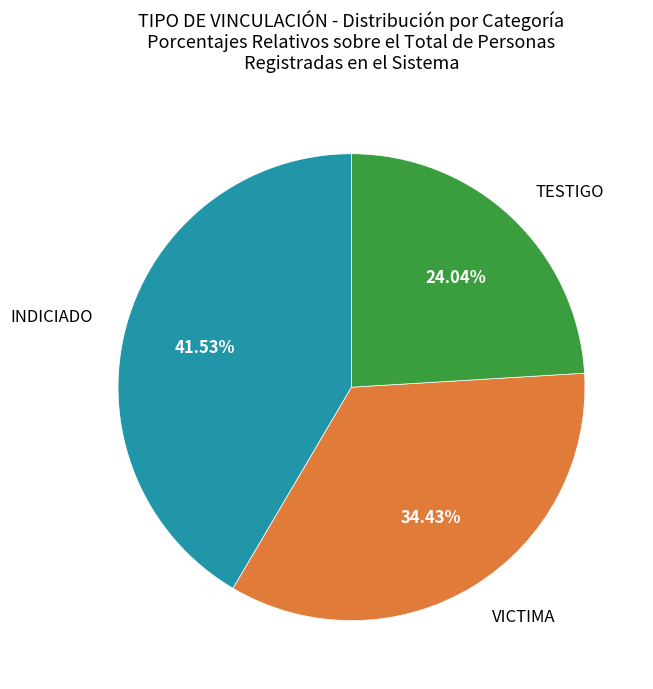

Which slice is the largest?

INDICIADO